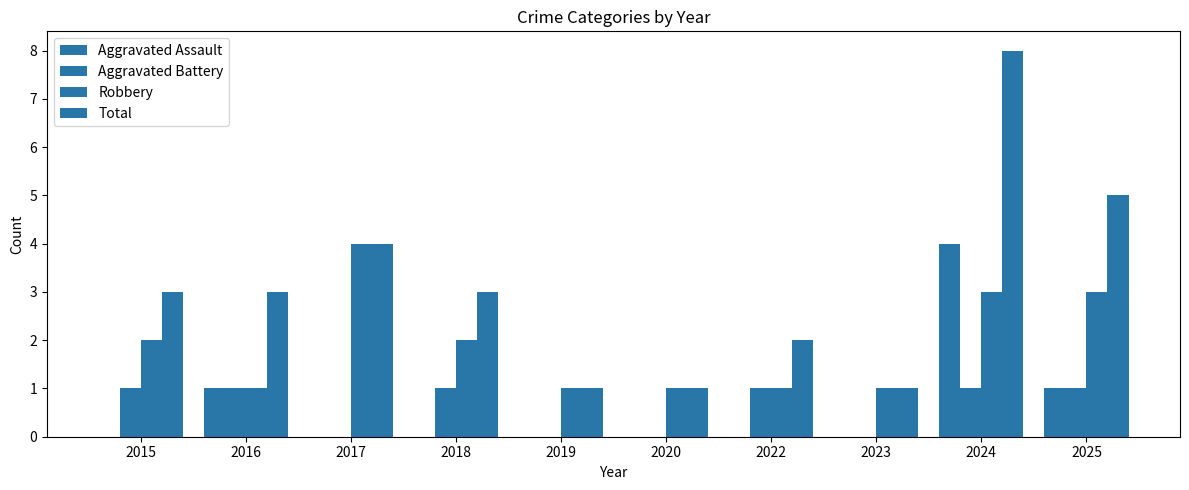

How many data points does each series have?

10